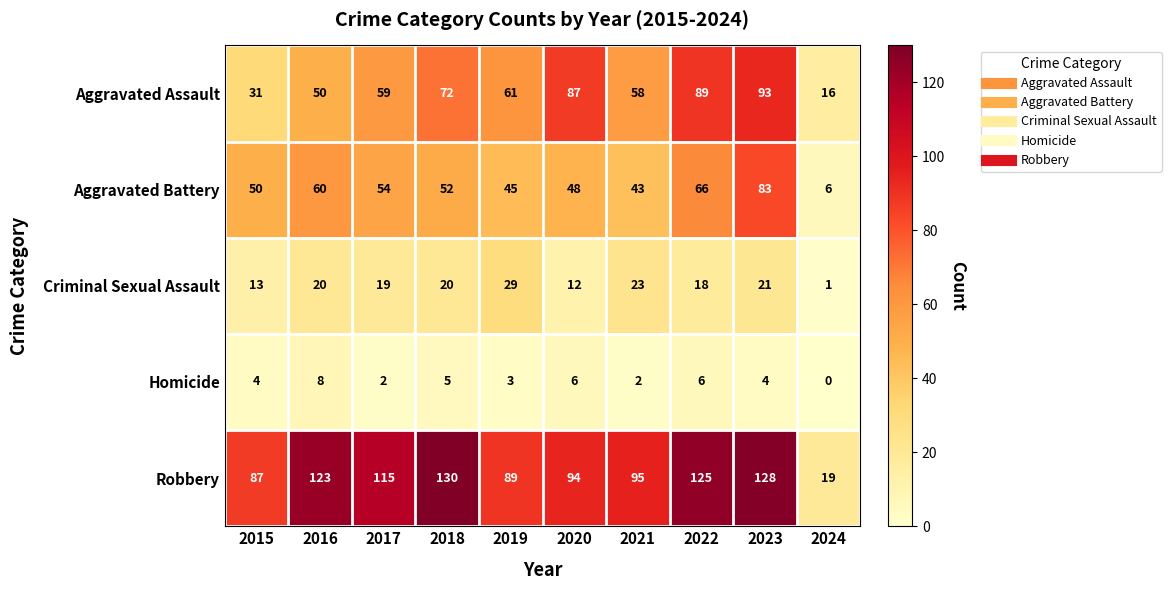

Which series has the widest spread of values?

Robbery